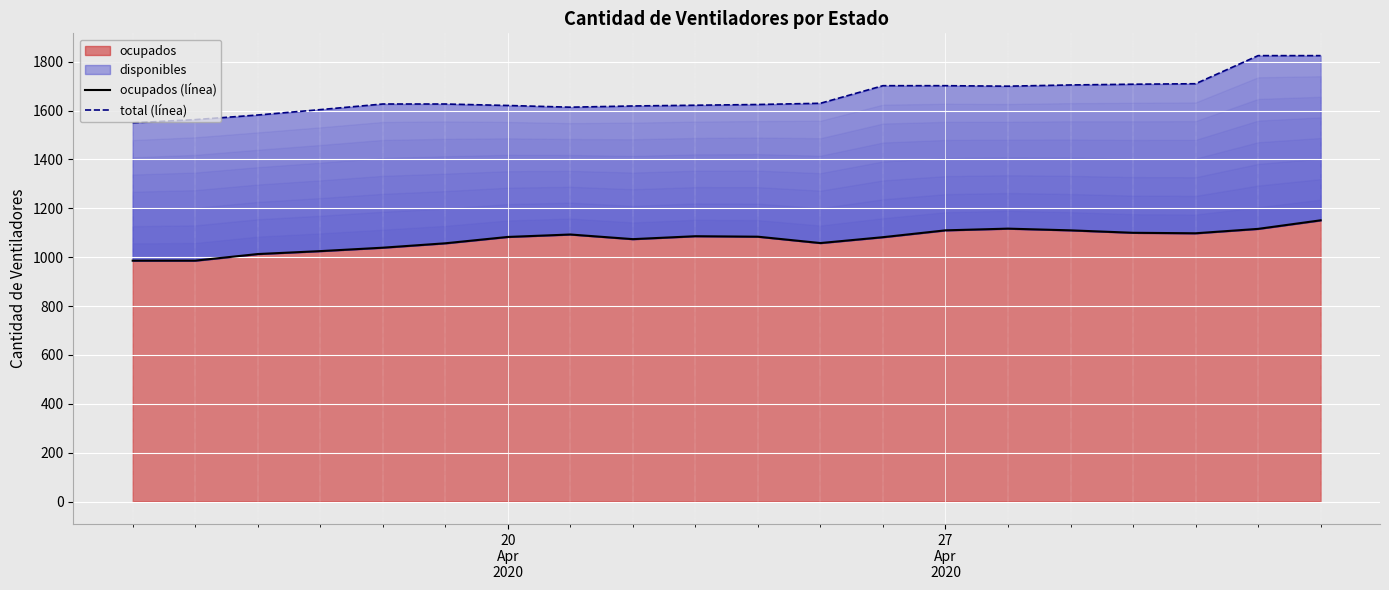

Reading left to right, list all the values displayed in this chart.

ocupados (línea): 986	986	1013	1025	1039	1057	1083	1093	1074	1086	1084	1058	1082	1110	1117	1110	1100	1098	1116	1151
total (línea): 1550	1563	1582	1604	1627	1627	1621	1614	1619	1622	1625	1630	1702	1702	1700	1705	1708	1710	1825	1825